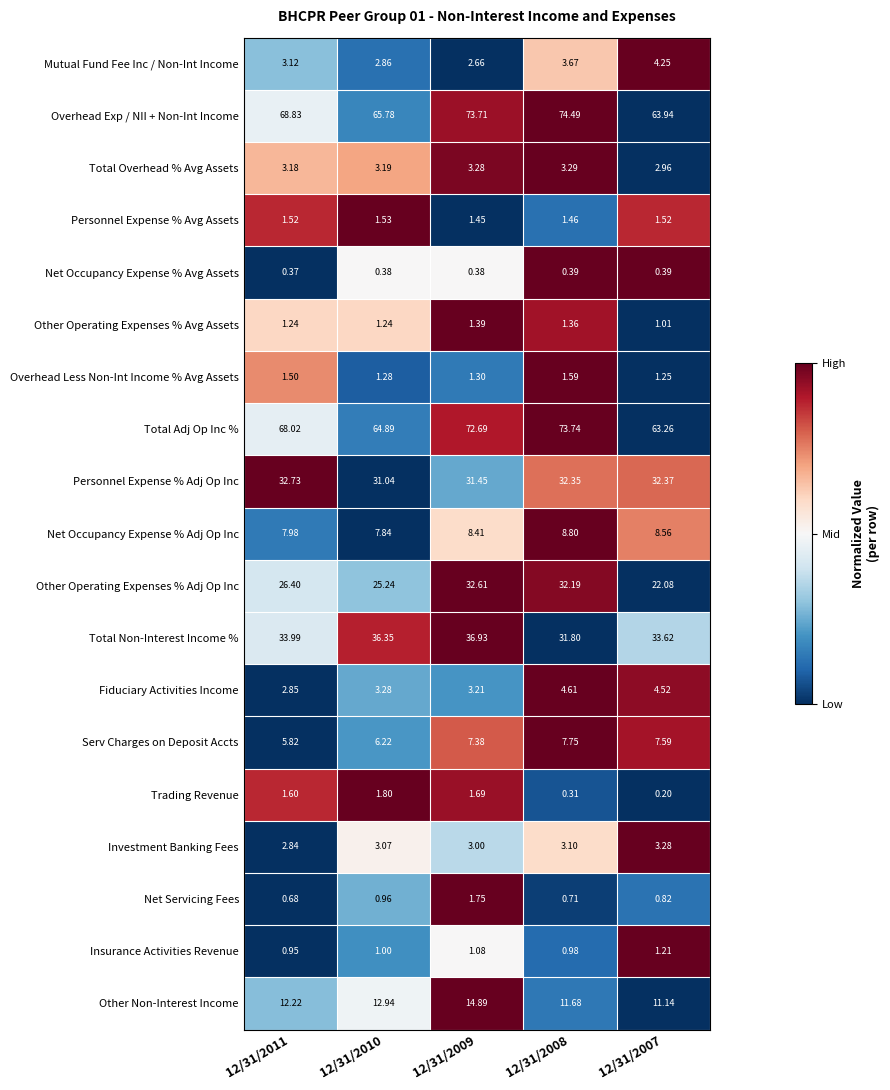

Which series has the largest total across all categories?

Overhead Exp / NII + Non-Int Income